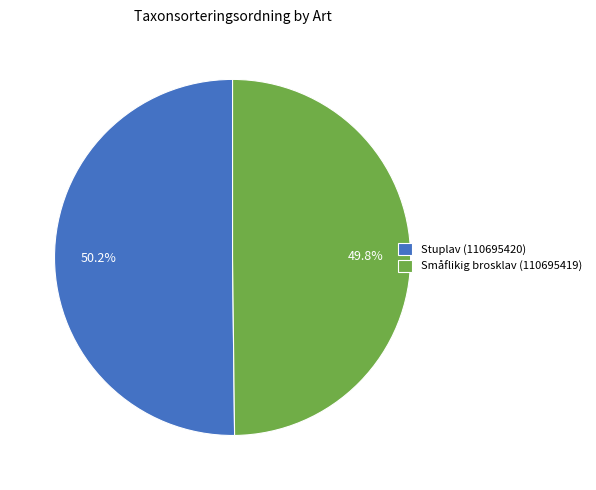

What portion of the pie excludes Småflikig brosklav (110695419)?

50.2%